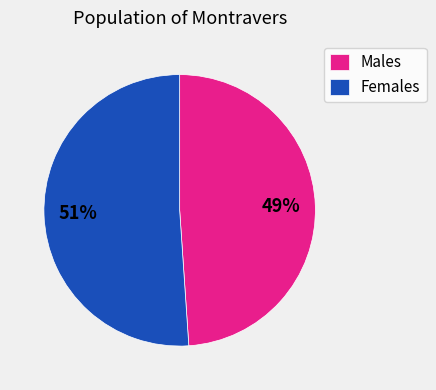

Do Females and Males together represent more than half of the pie?

Yes